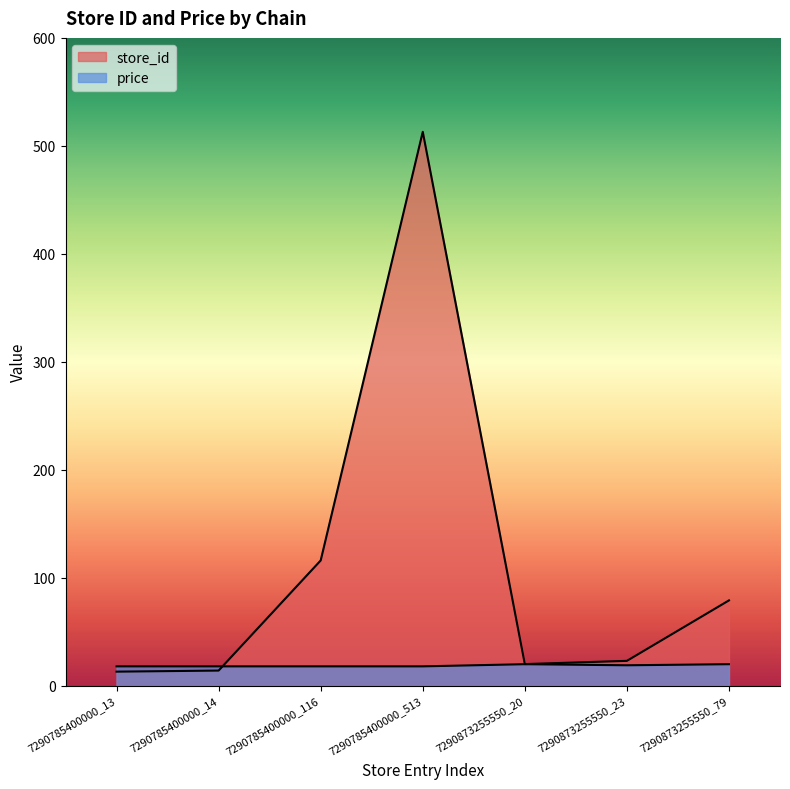

Rank the categories by store_id value from highest to lowest.

7290785400000_513, 7290785400000_116, 7290873255550_79, 7290873255550_23, 7290873255550_20, 7290785400000_14, 7290785400000_13